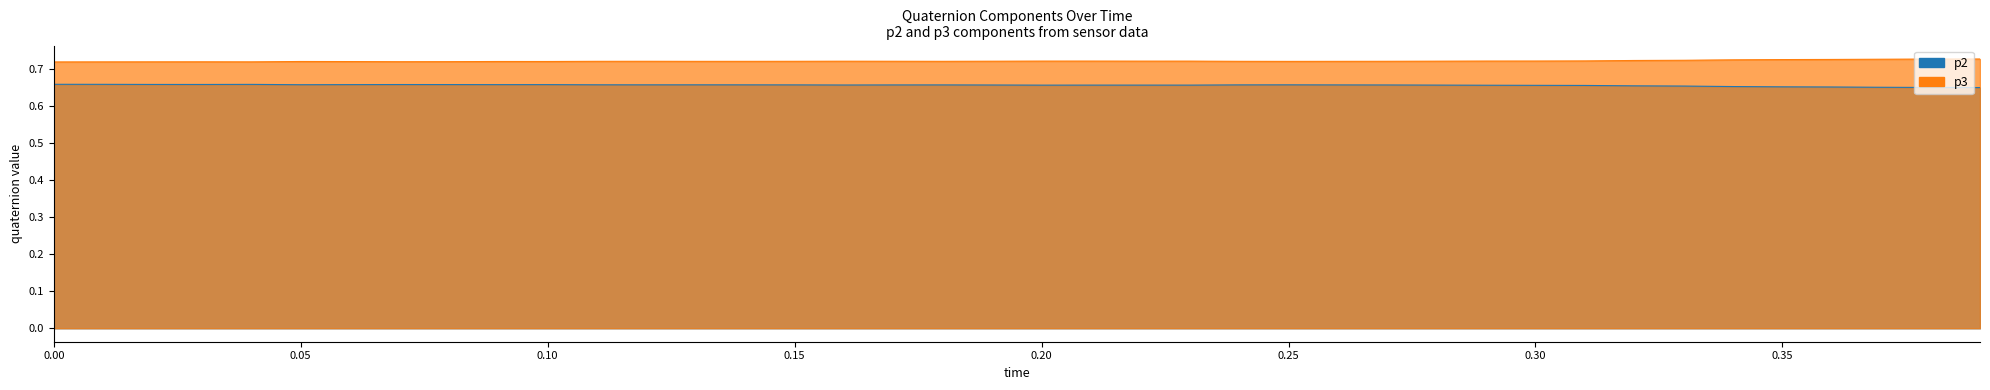

What is the value of the p3 point at the 3rd from the left?

0.7